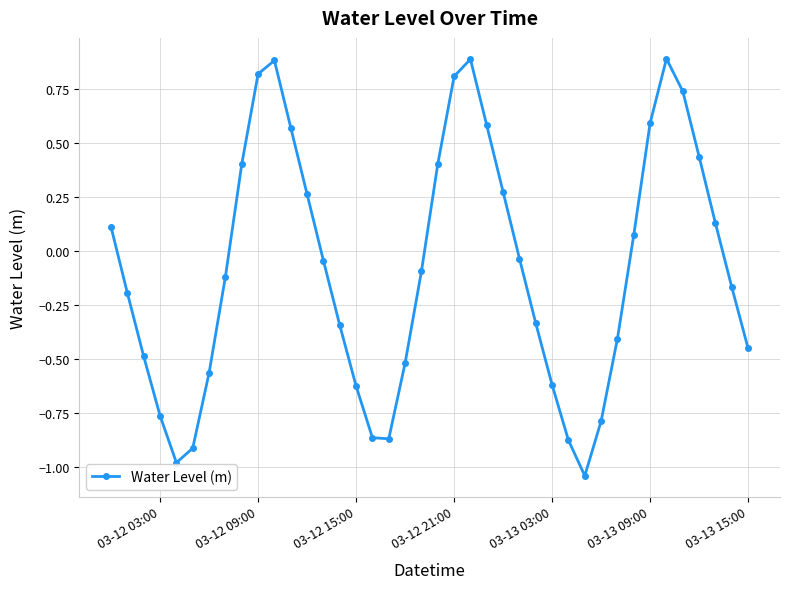

What is the maximum value shown in the chart?

0.9